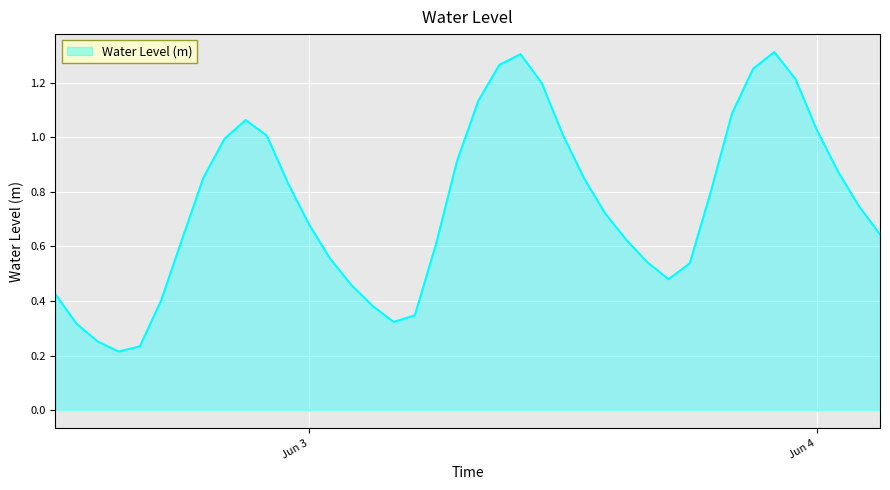

What is the difference between the maximum and minimum values?

1.1